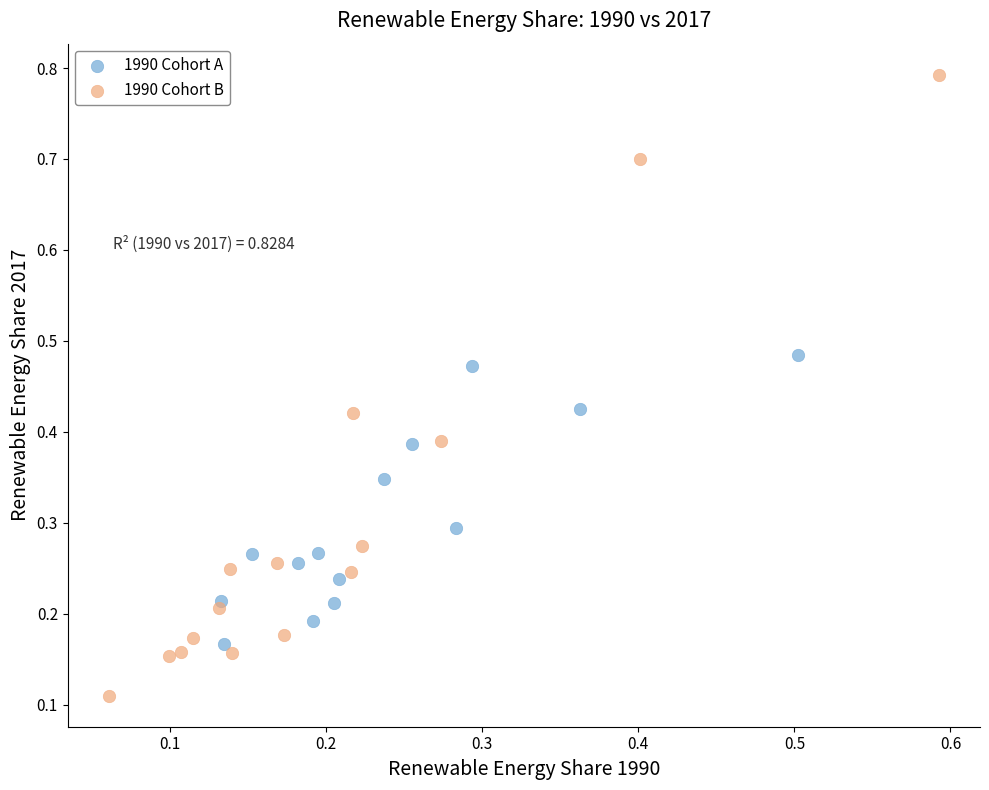

Which series reaches the maximum Y coordinate?

1990 Cohort B